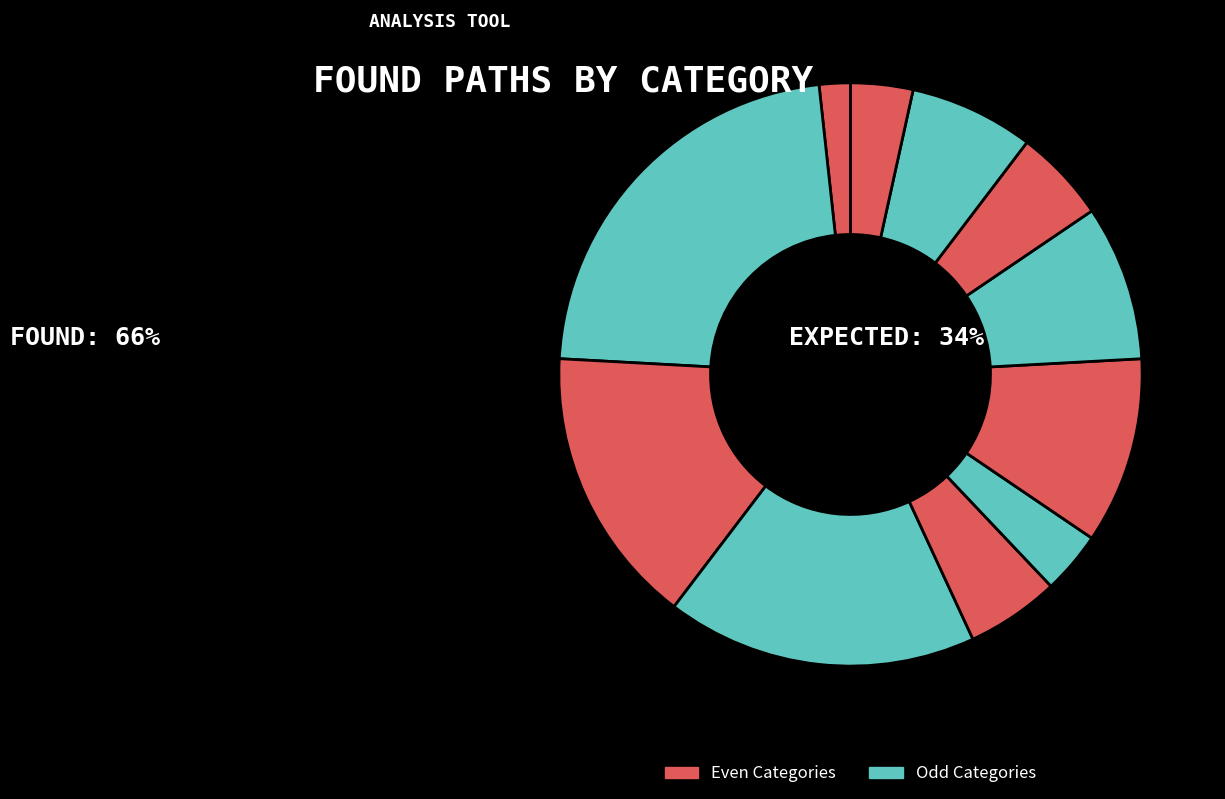

Count the number of slices in the pie.

11